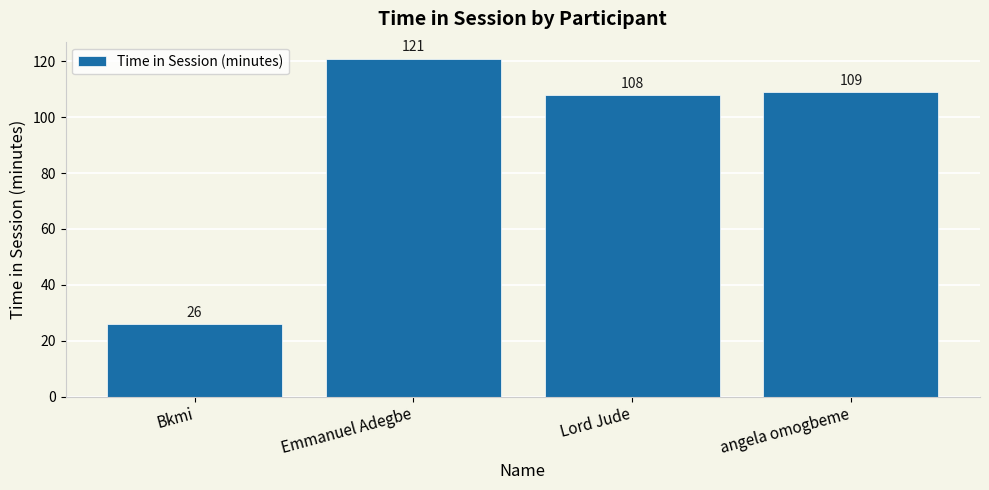

At which label does the data first exceed 109?

Emmanuel Adegbe